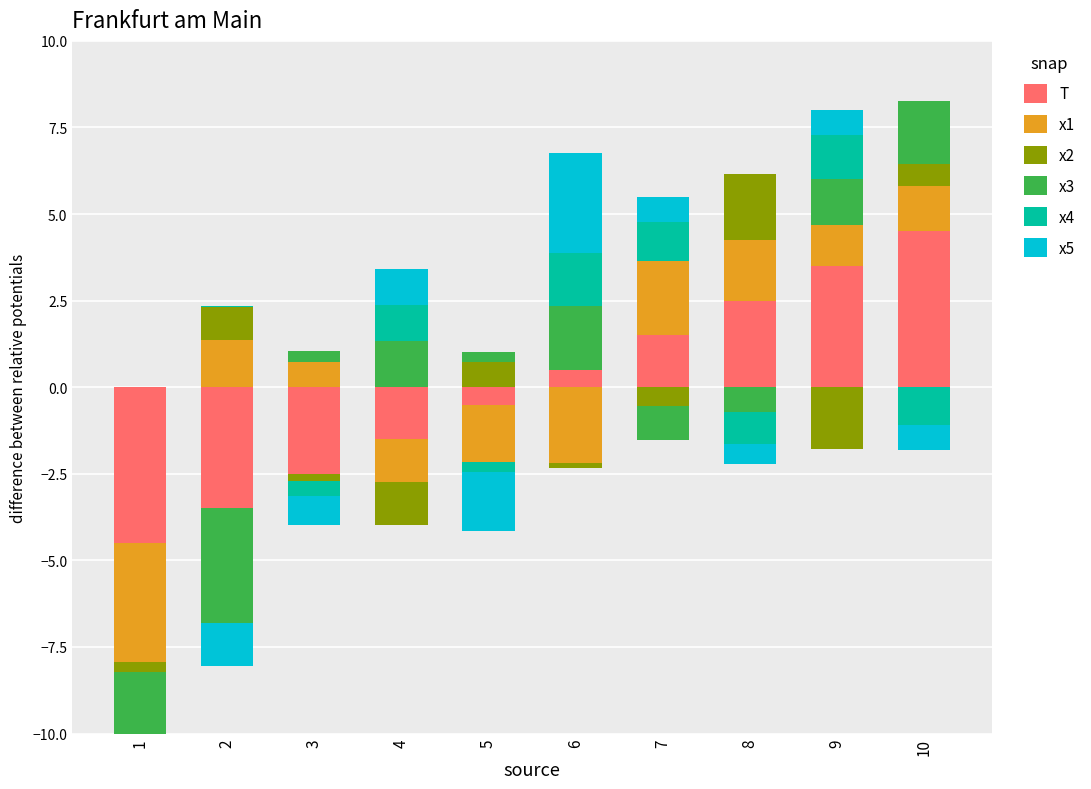

The x5 series shows 3.9 at 6. True or false?

False